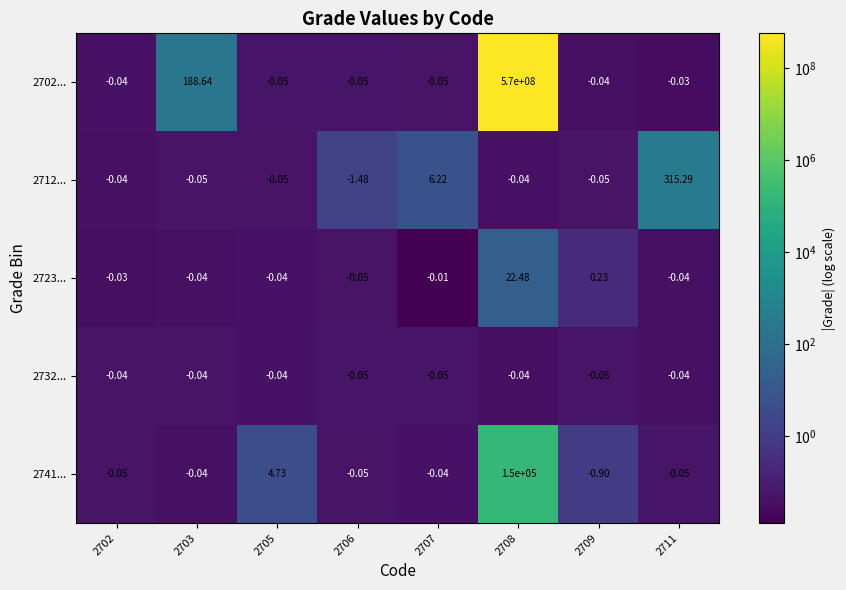

Is the value of 2723... at 2707 greater than the value of 2712... at 2708?

Yes